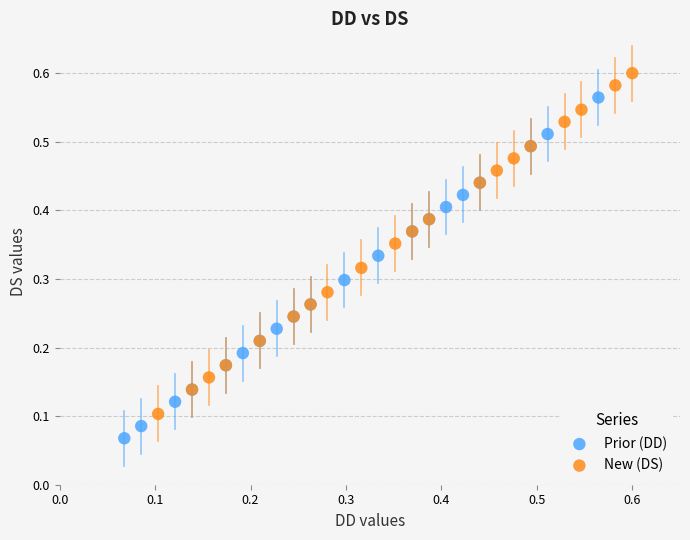

Which series reaches the minimum Y coordinate?

Prior (DD)